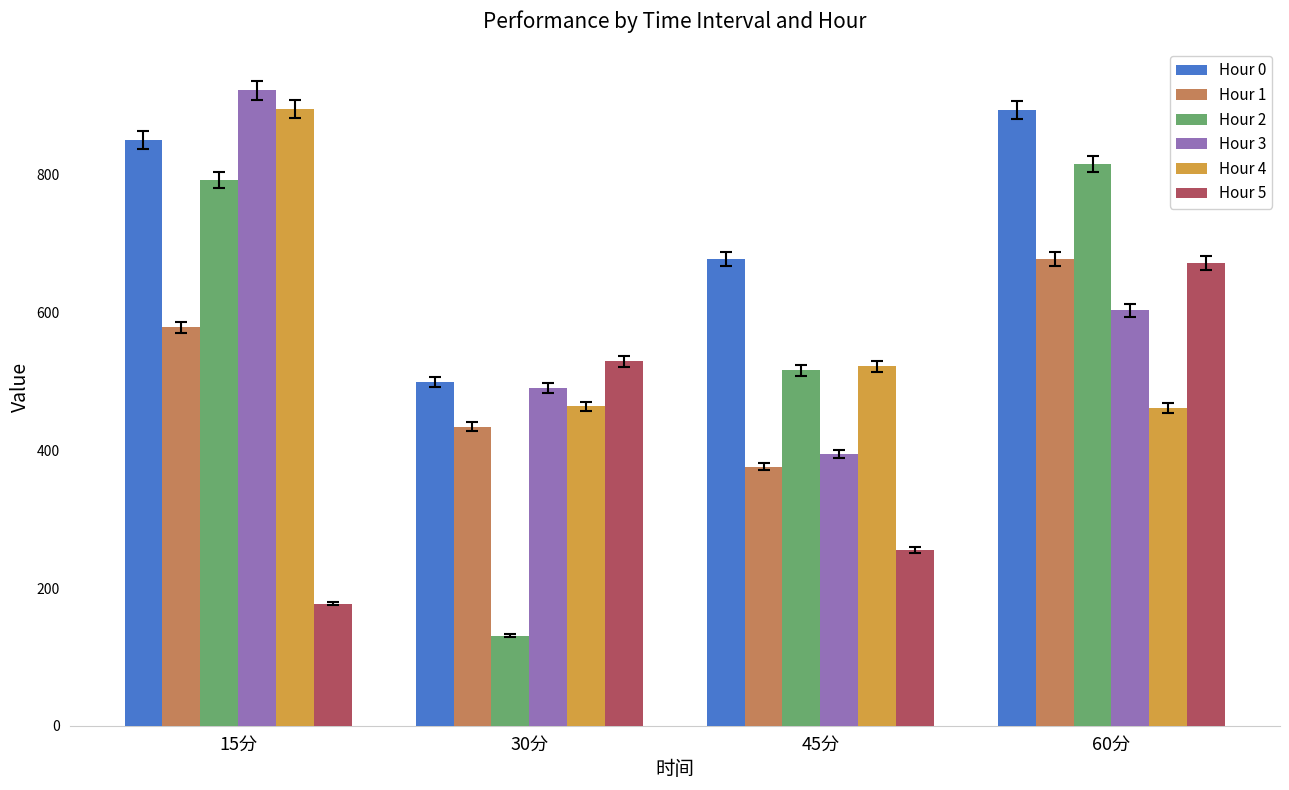

What are all the series names shown in the legend?

Hour 0, Hour 1, Hour 2, Hour 3, Hour 4, Hour 5